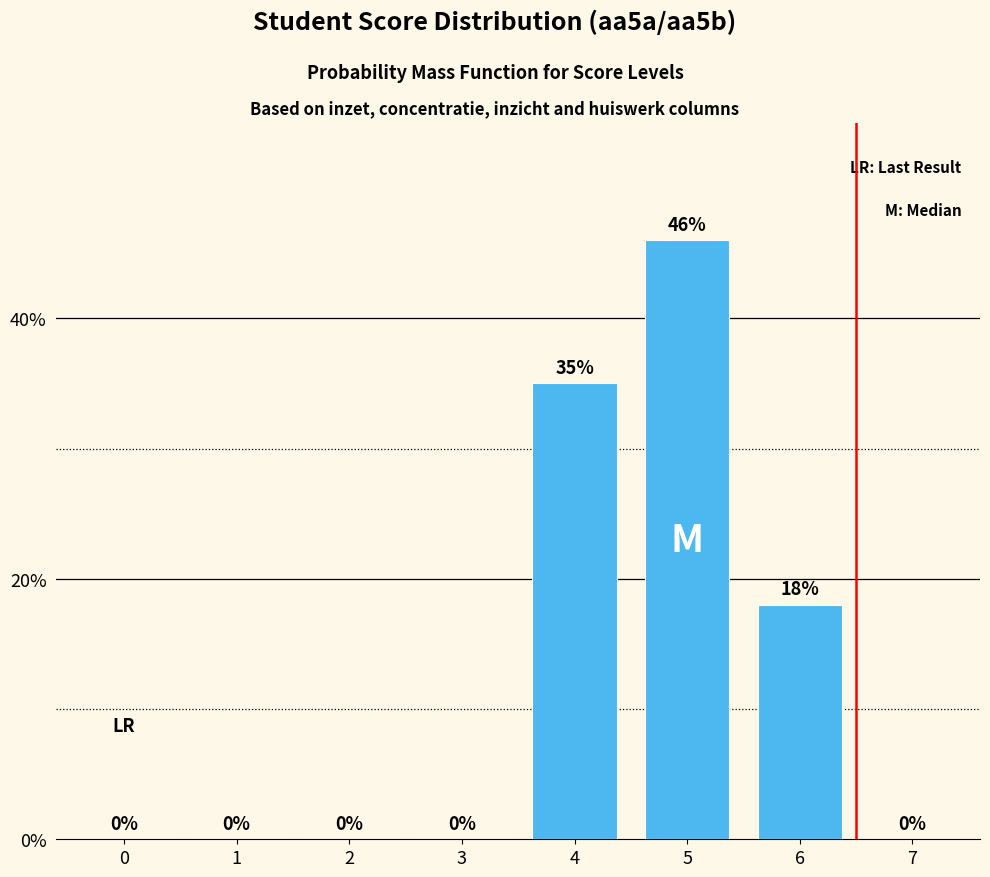

Which has a higher value, 5 or 6?

5